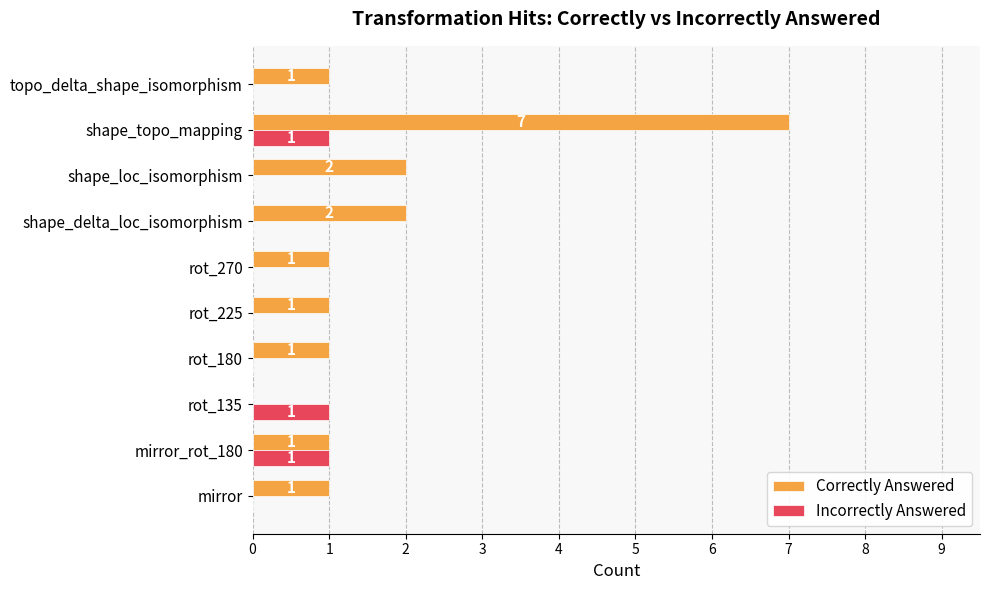

Which series changed the most between mirror_rot_180 and topo_delta_shape_isomorphism?

Incorrectly Answered